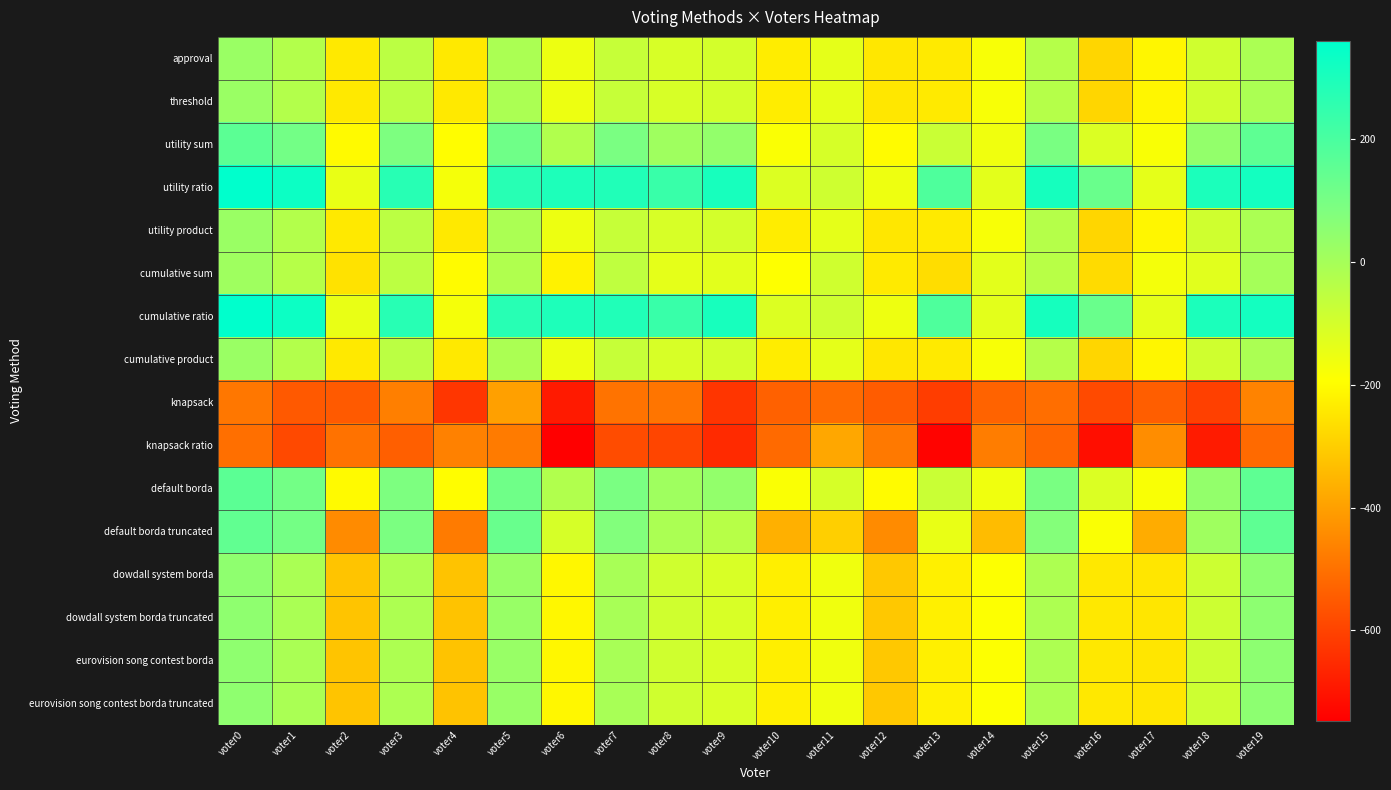

What is the difference between the highest and lowest values at voter7?

868